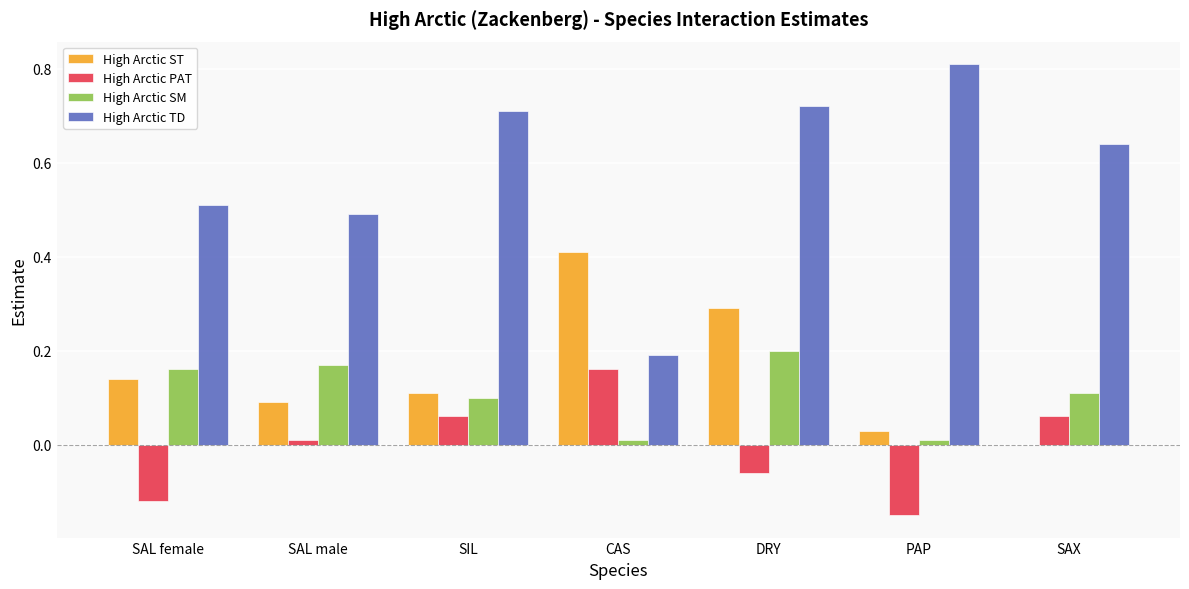

The value of High Arctic ST at PAP is 0.0. True or false?

True